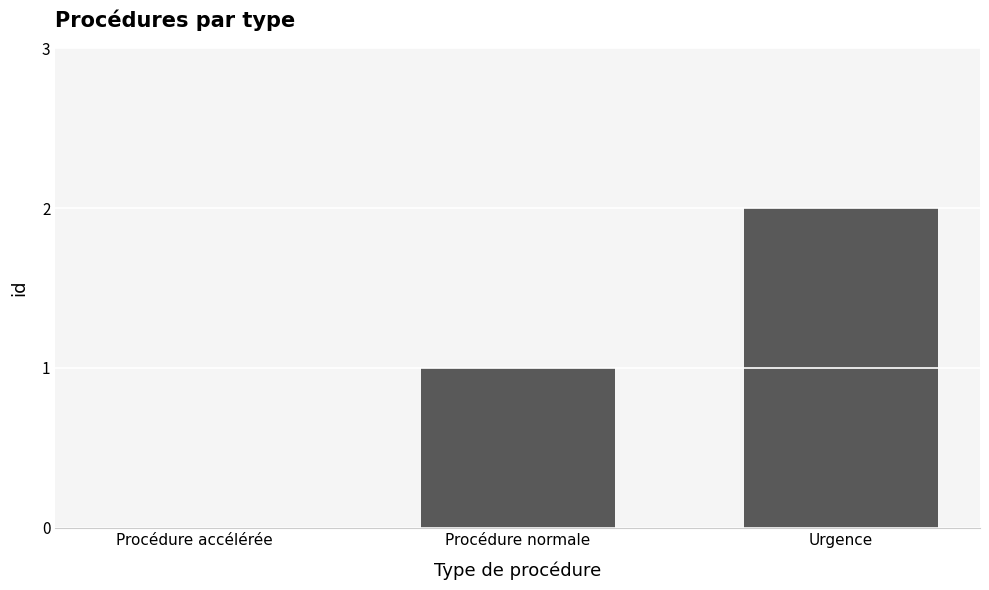

The value at Urgence is 2. True or false?

True